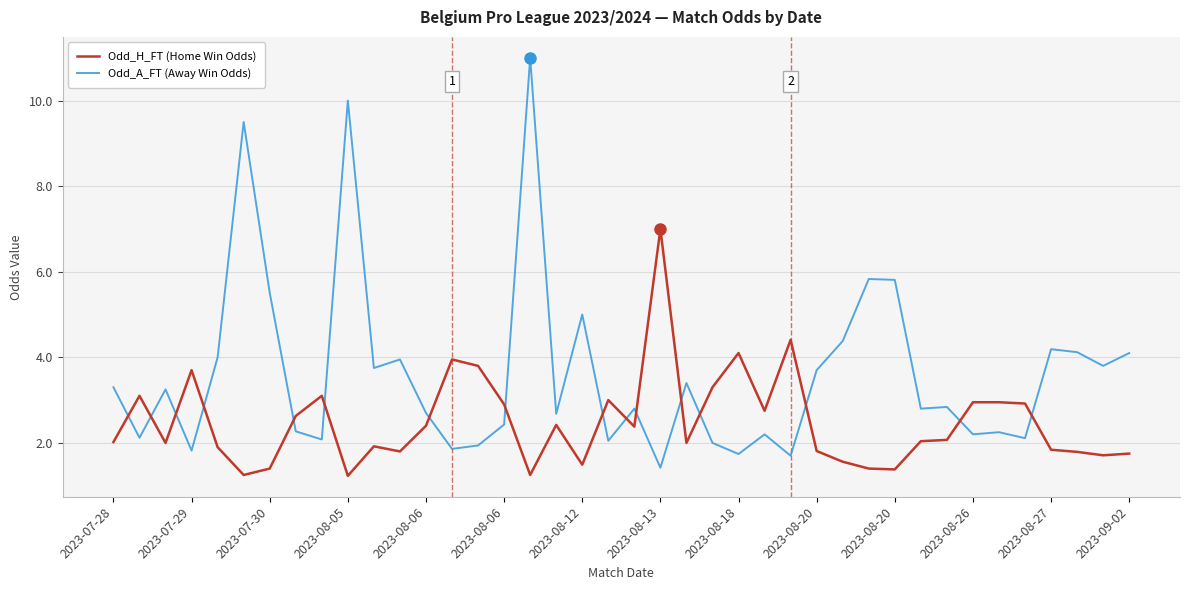

List the series in order of their overall mean, highest first.

Odd_A_FT (Away Win Odds), Odd_H_FT (Home Win Odds)